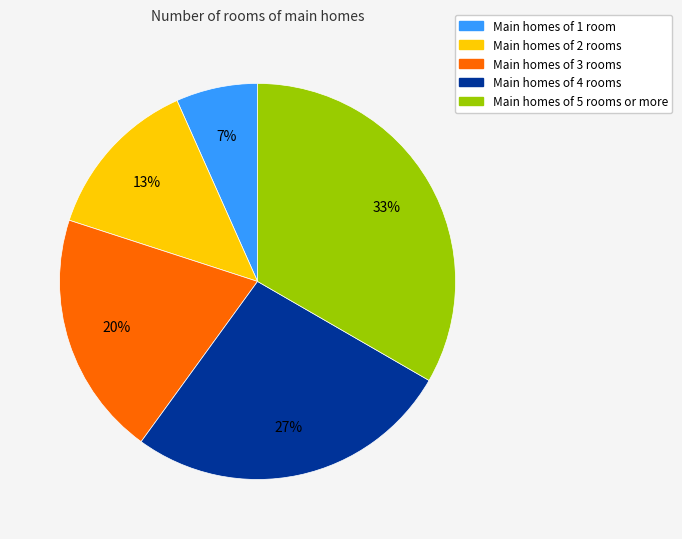

Does any single category account for the majority?

No